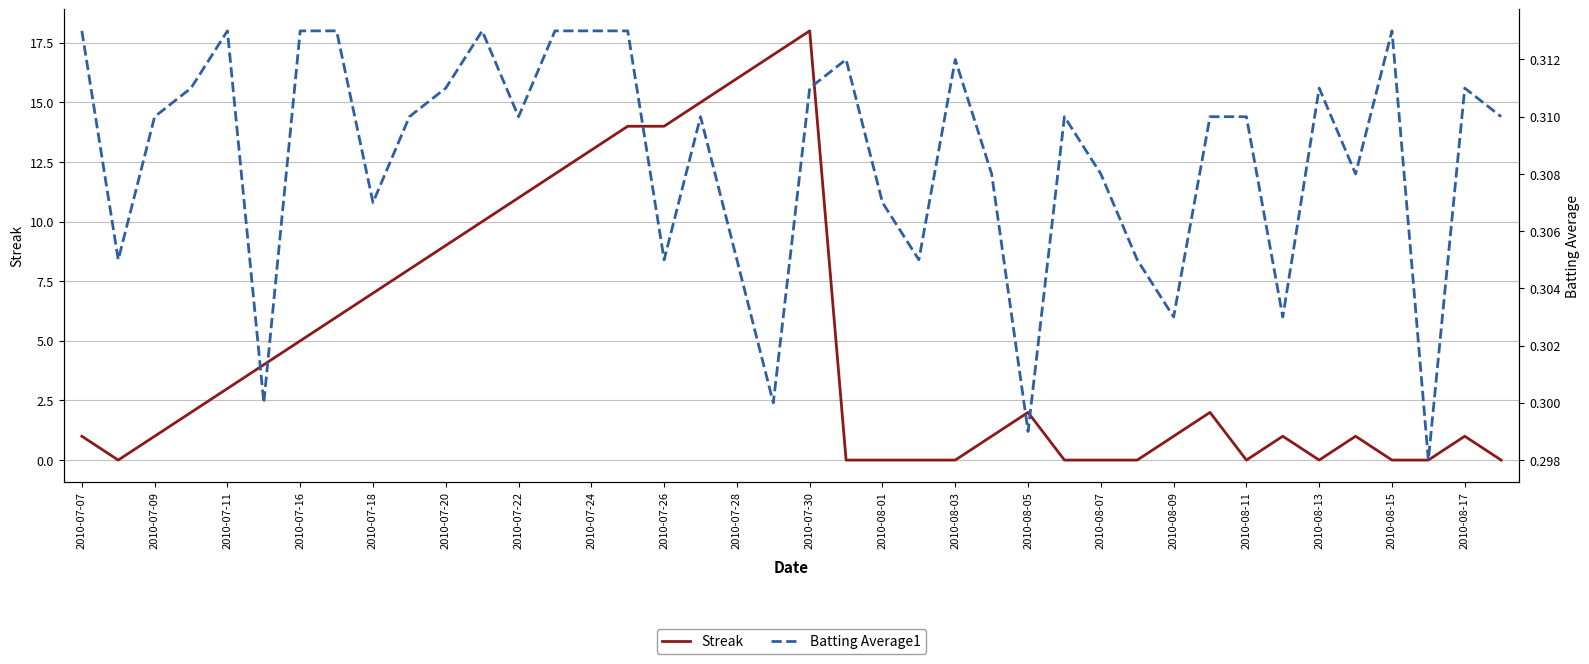

True or false: Streak has a value of 30.0 at 2010-07-30.

False